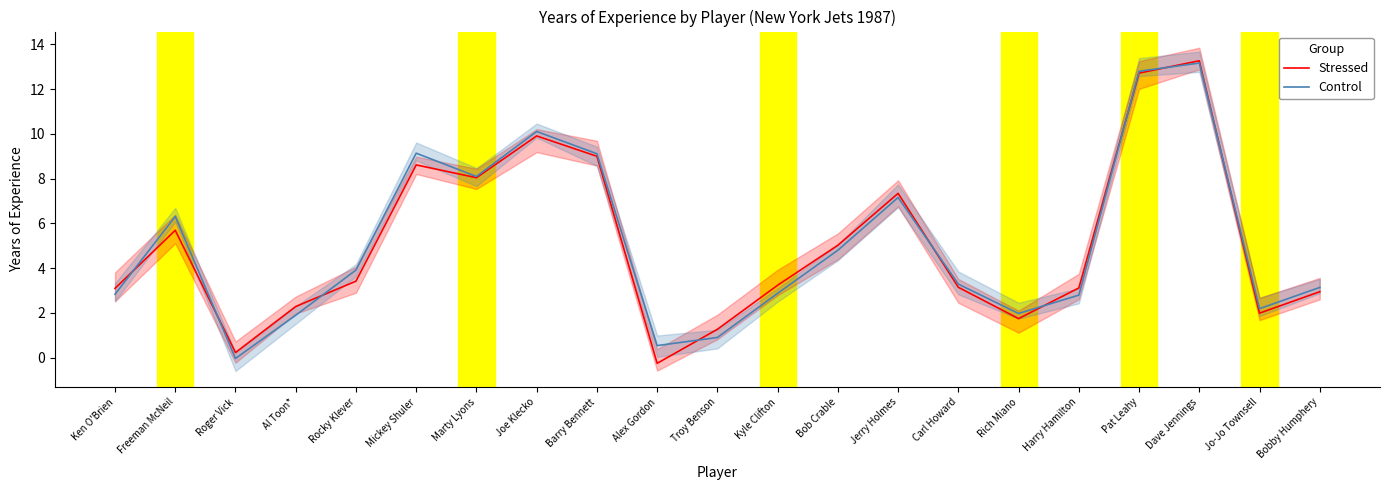

List the series in order of their overall mean, highest first.

Control, Stressed